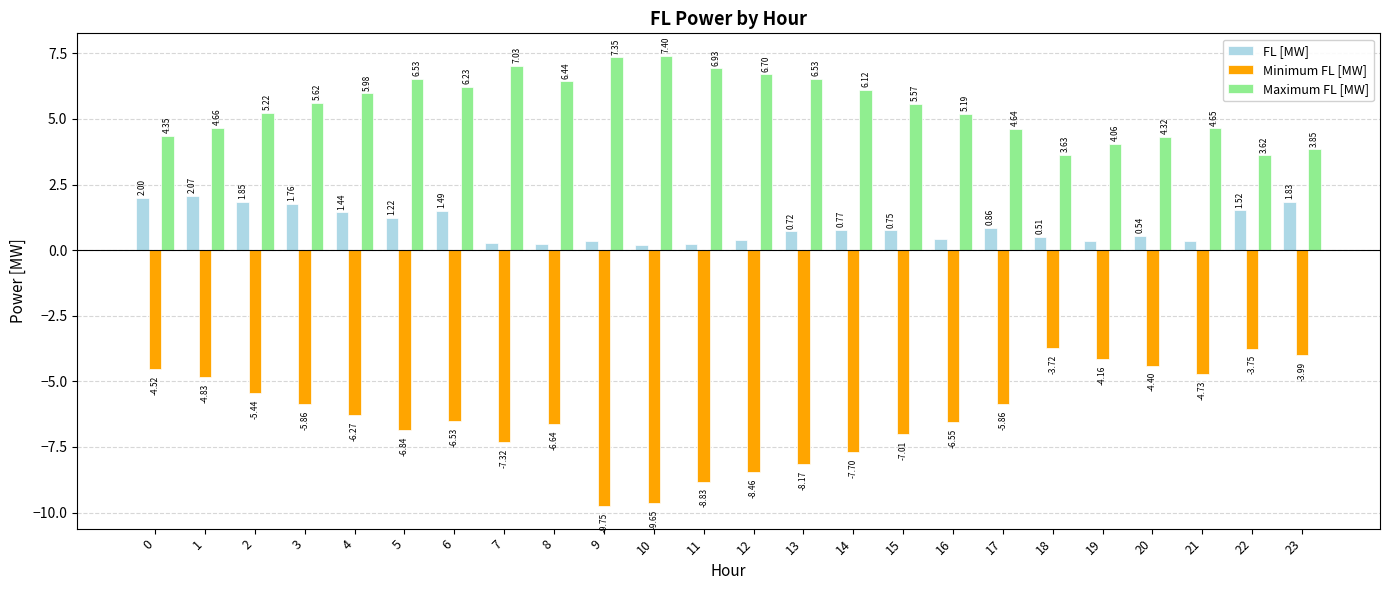

What is the sum of the FL [MW] values at 0 and 22?

3.5